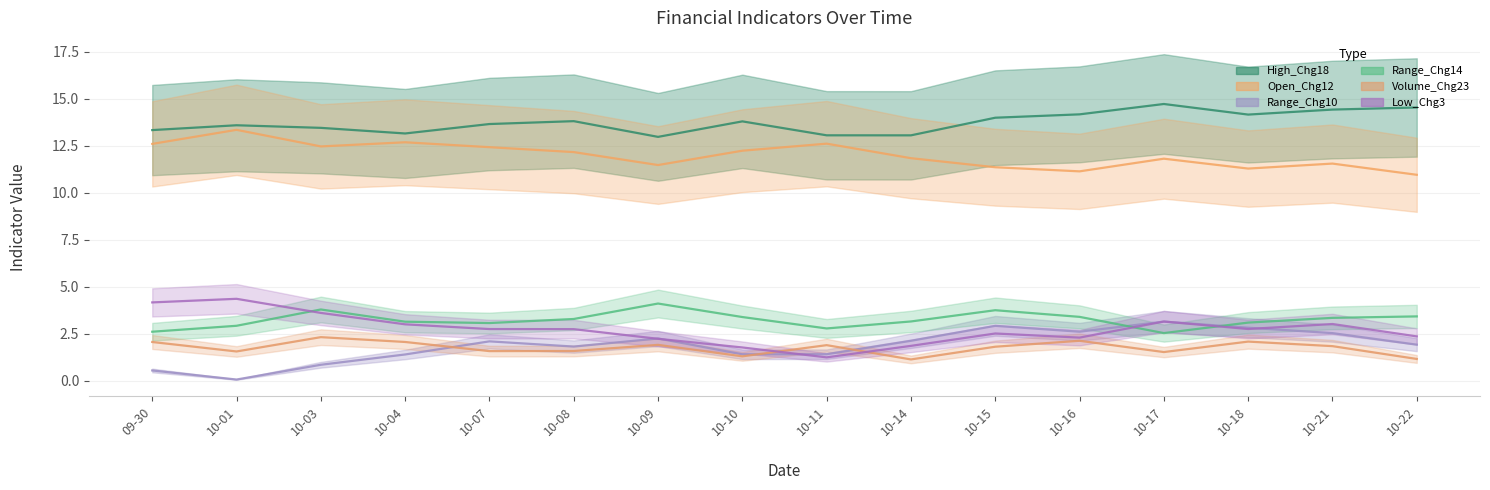

What is the approximate value of Range_Chg10 at 10-01?

0.1